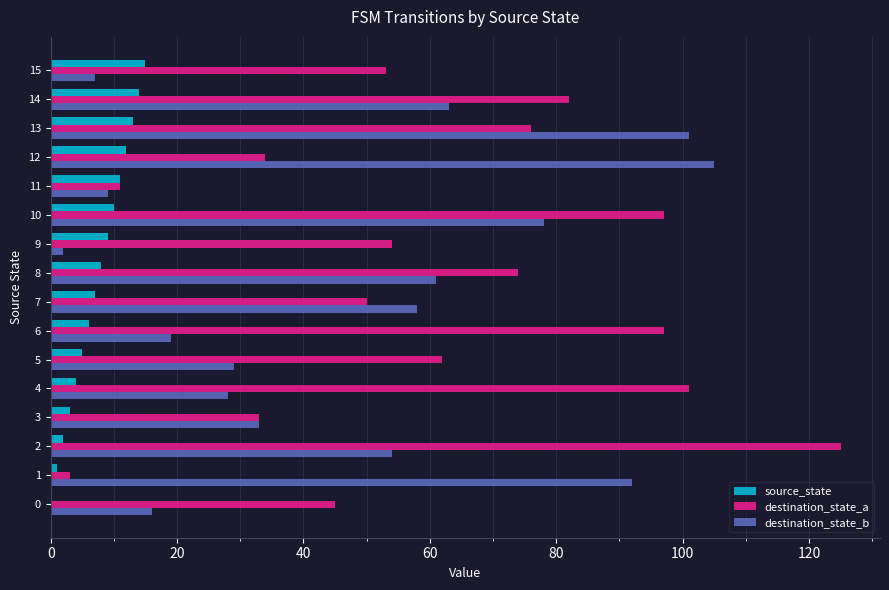

How many series are shown in this chart?

3